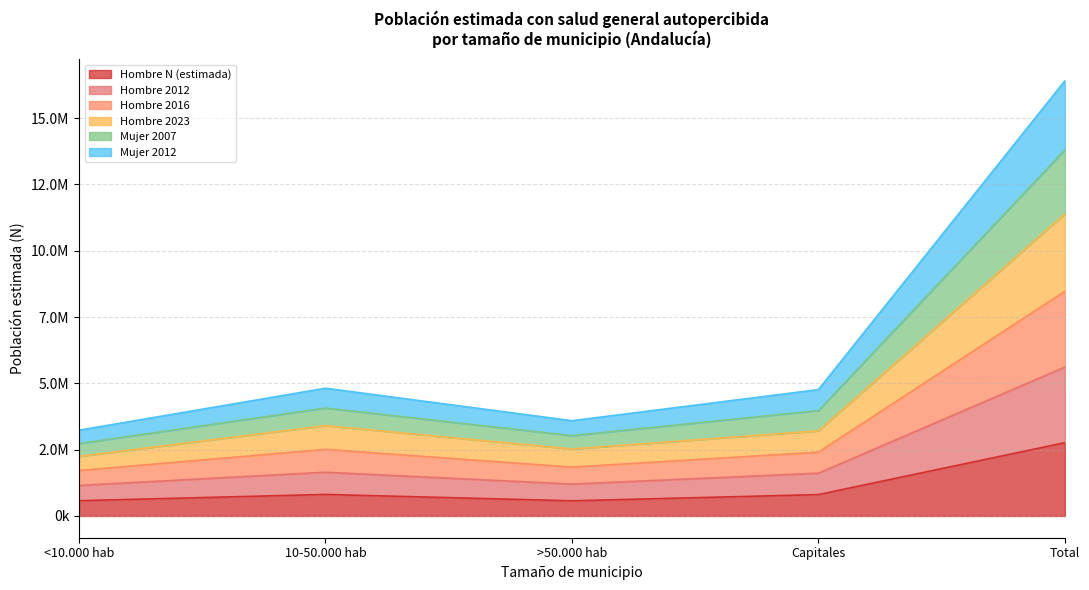

What is the difference between the highest and lowest values at >50.000 hab?

3021125